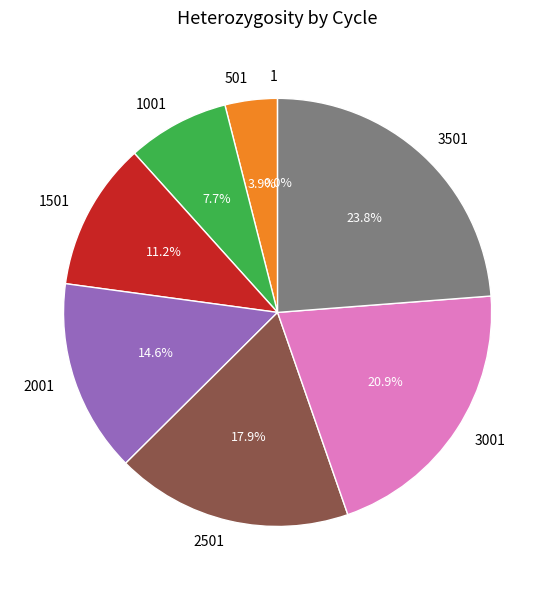

Is there any slice that represents more than half of the pie?

No